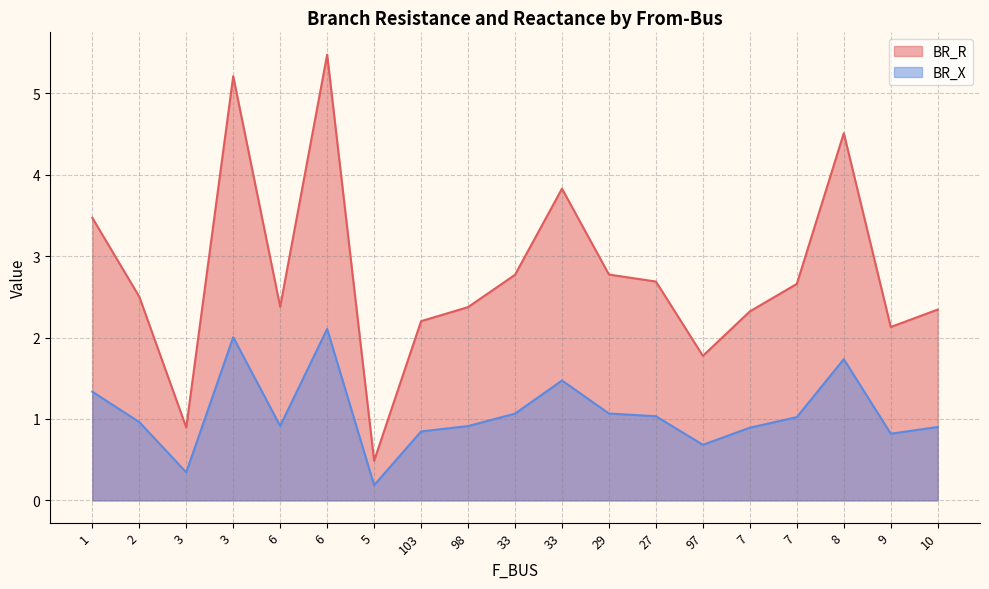

What is the difference between the second highest and minimum values in the BR_X series?

1.8